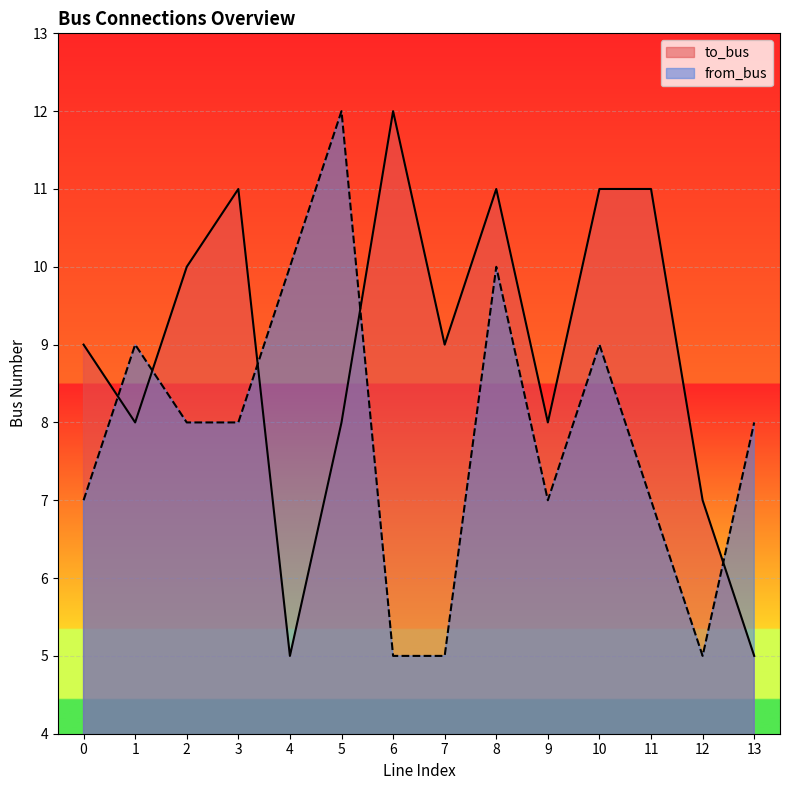

Which category has the lowest value across all series?

4